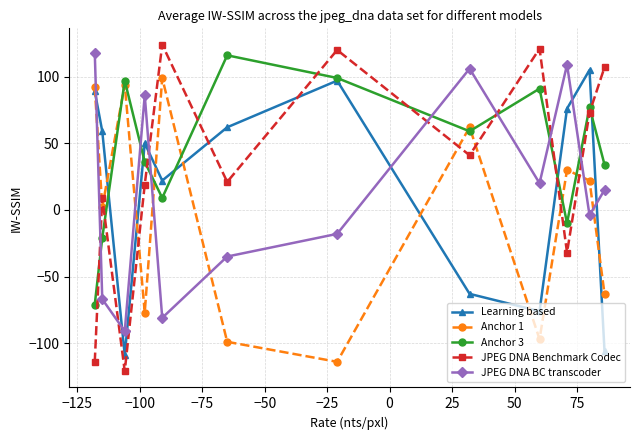

True or false: Anchor 1 and Learning based cross at least once.

True